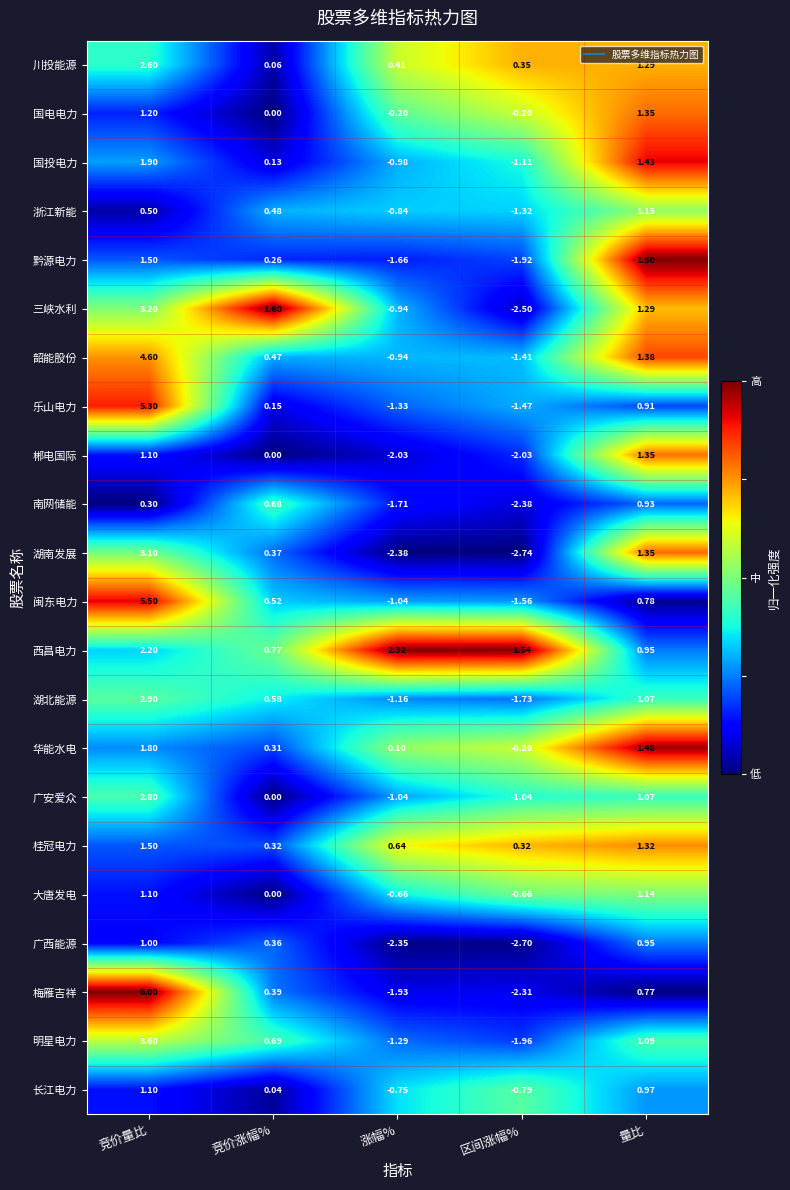

Rank the categories by 长江电力 value from highest to lowest.

竞价量比, 量比, 竞价涨幅%, 涨幅%, 区间涨幅%